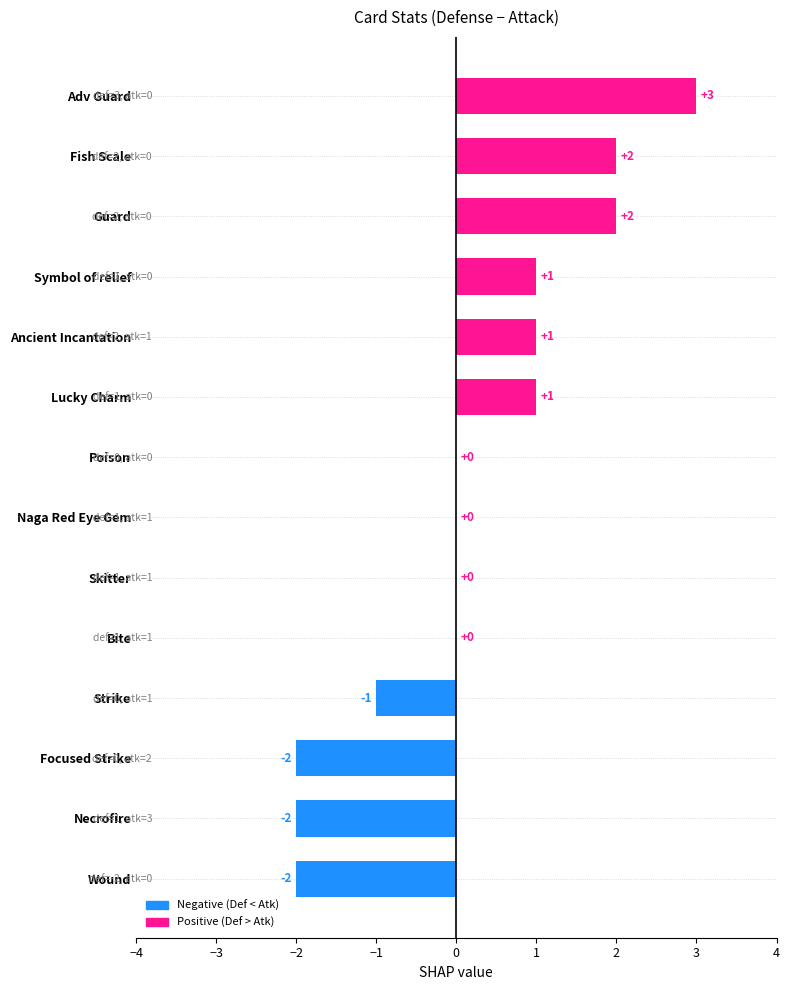

Reading bottom to top, list all the values displayed in this chart.

Wound=-2	Necrofire=-2	Focused Strike=-2	Strike=-1	Bite=0	Skitter=0	Naga Red Eye Gem=0	Poison=0	Lucky Charm=1	Ancient Incantation=1	Symbol of relief=1	Guard=2	Fish Scale=2	Adv Guard=3